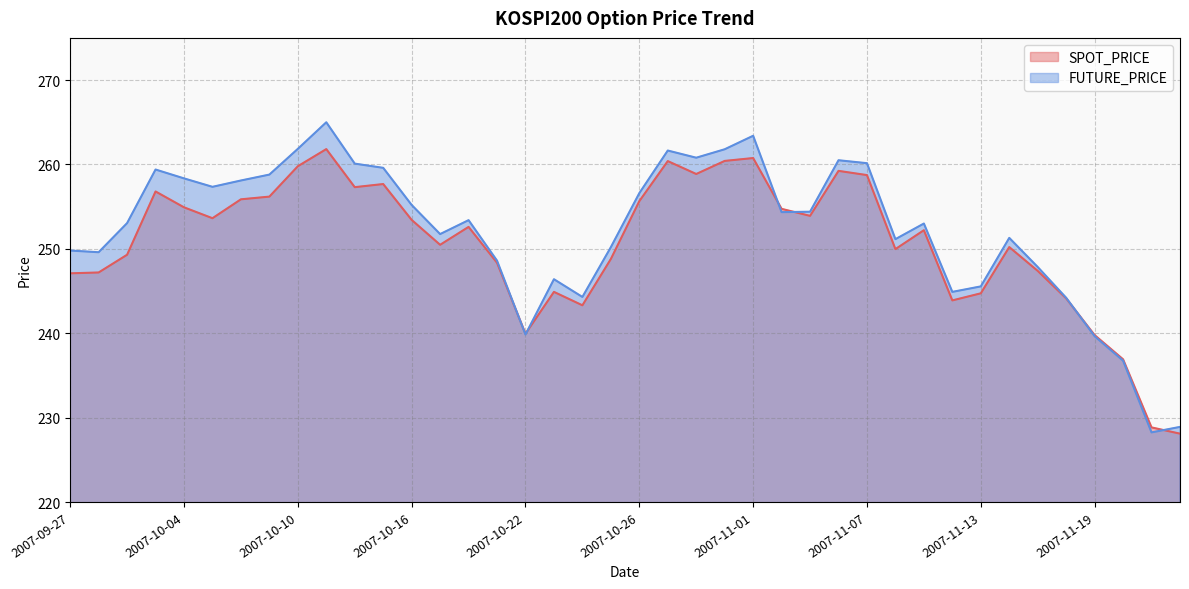

Rank the series by their average value, from highest to lowest.

FUTURE_PRICE, SPOT_PRICE